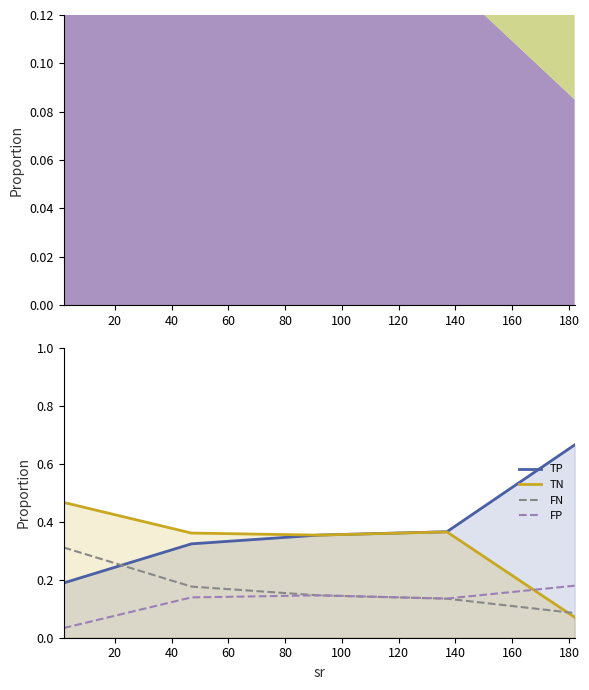

What is the value of the TN point at the 5th from the left?

0.1